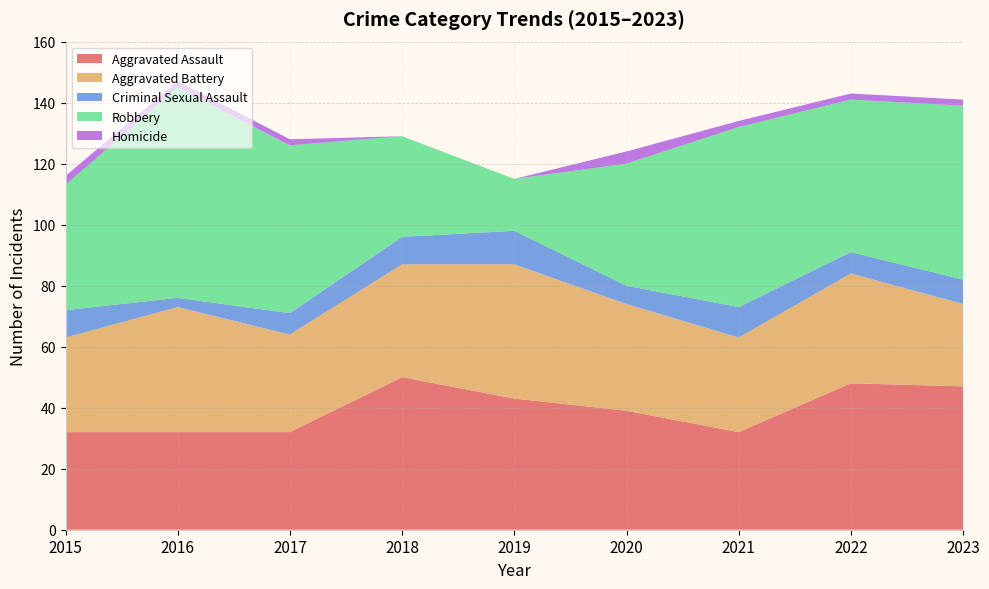

Reading right to left, transcribe all the data shown in this chart.

Aggravated Assault: 47	48	32	39	43	50	32	32	32
Aggravated Battery: 27	36	31	35	44	37	32	41	31
Criminal Sexual Assault: 8	7	10	6	11	9	7	3	9
Robbery: 57	50	59	40	17	33	55	69	41
Homicide: 2	2	2	4	0	0	2	2	3